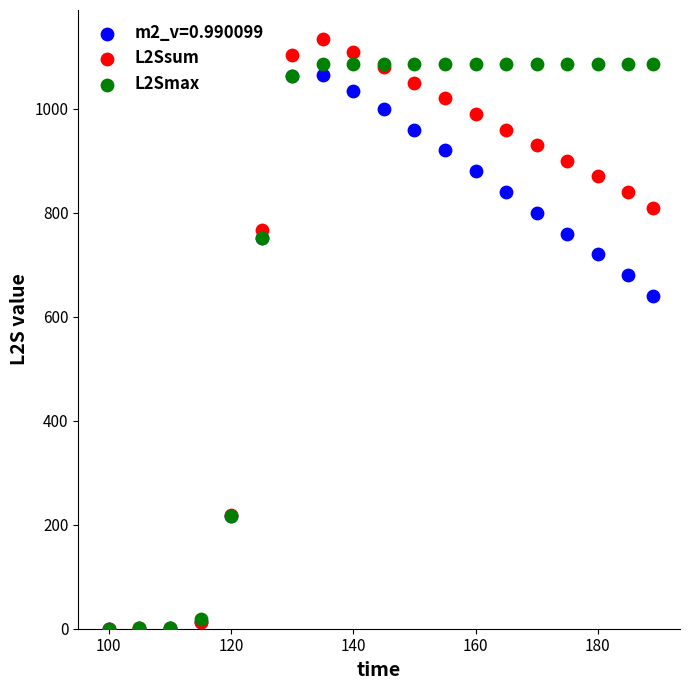

Across all series, what Y value is closest to 566?

640.0